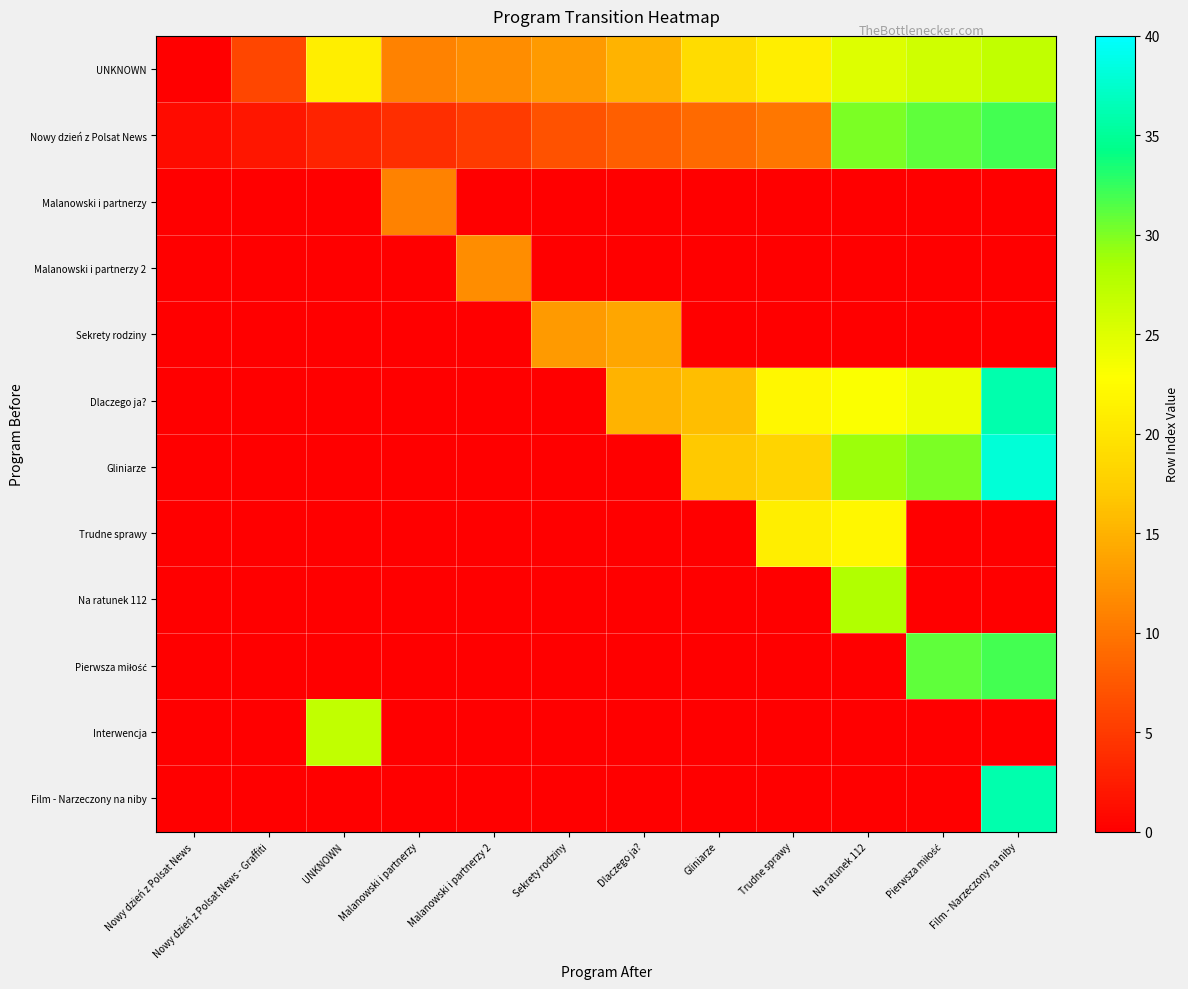

At which category is the sum across all series the highest?

Film - Narzeczony na niby